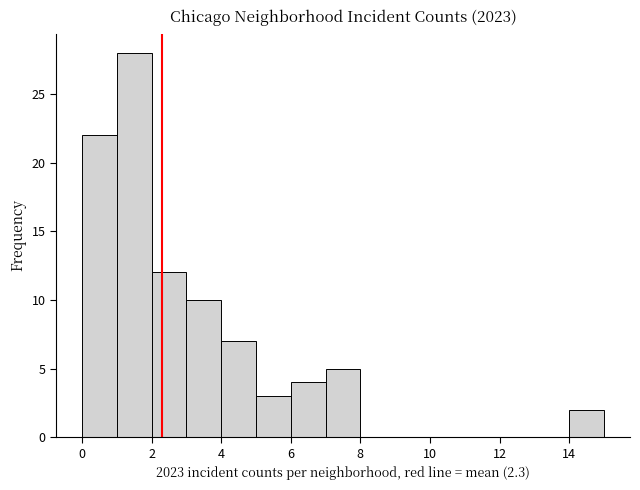

Over which range of the x-axis is the bar tallest?

1 to 2